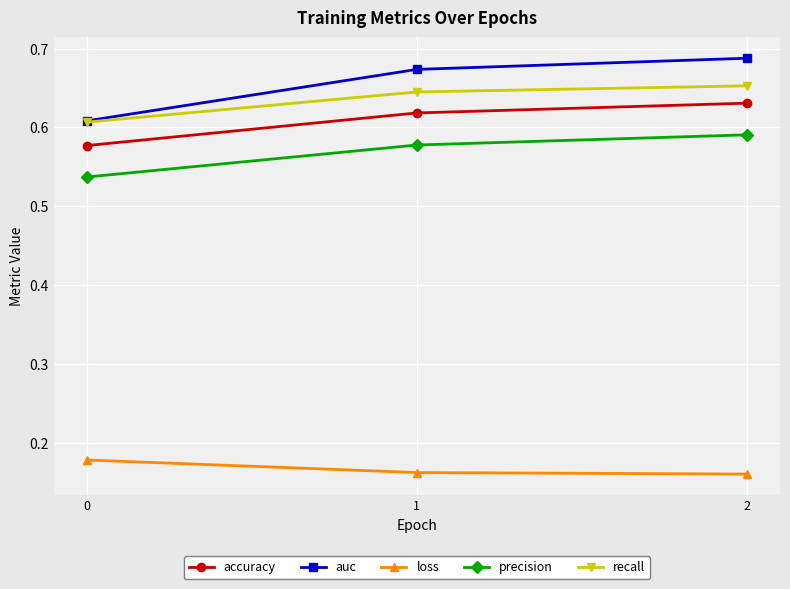

The loss series shows 0.0 at 0. True or false?

False